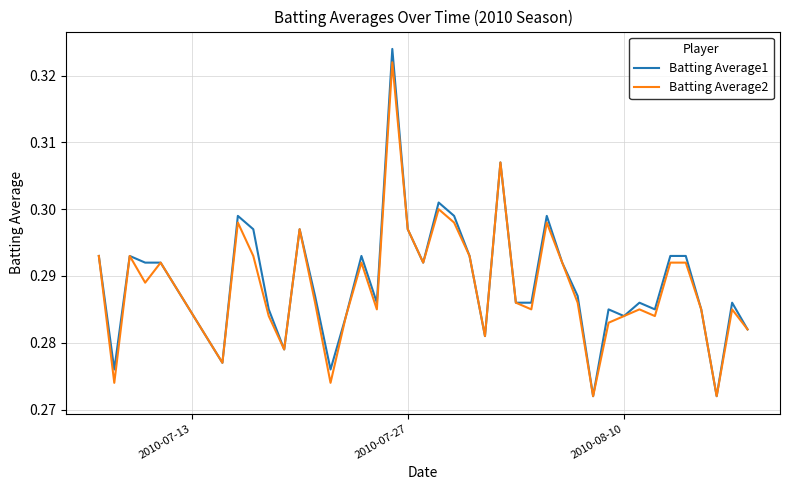

Which series has the largest range (max minus min)?

Batting Average1